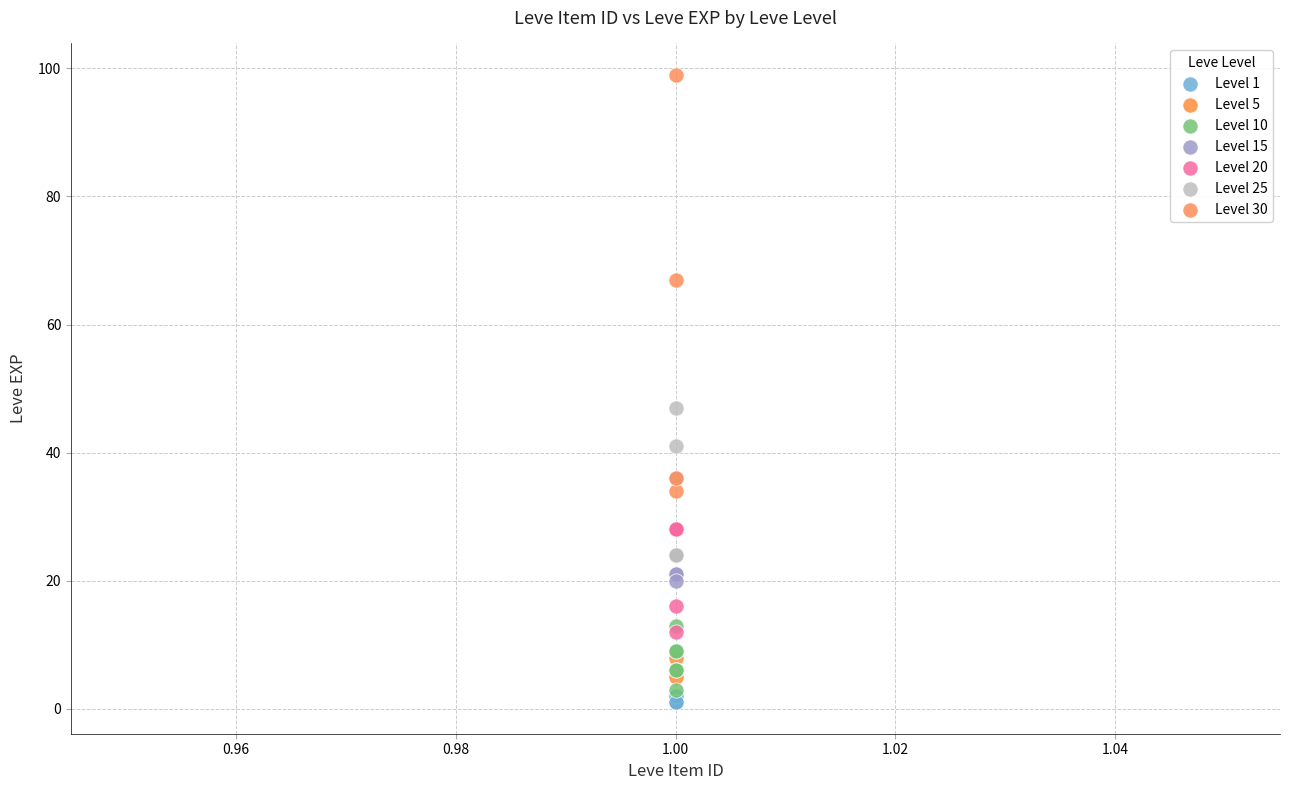

Which series contains the highest Y value?

Level 30